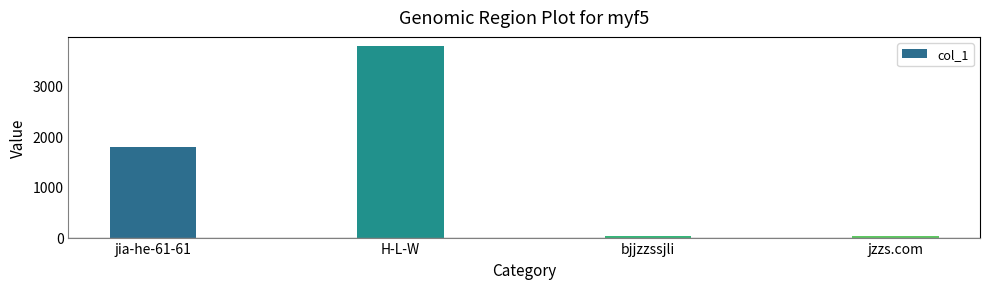

What is the difference between the second highest and minimum values?

1773